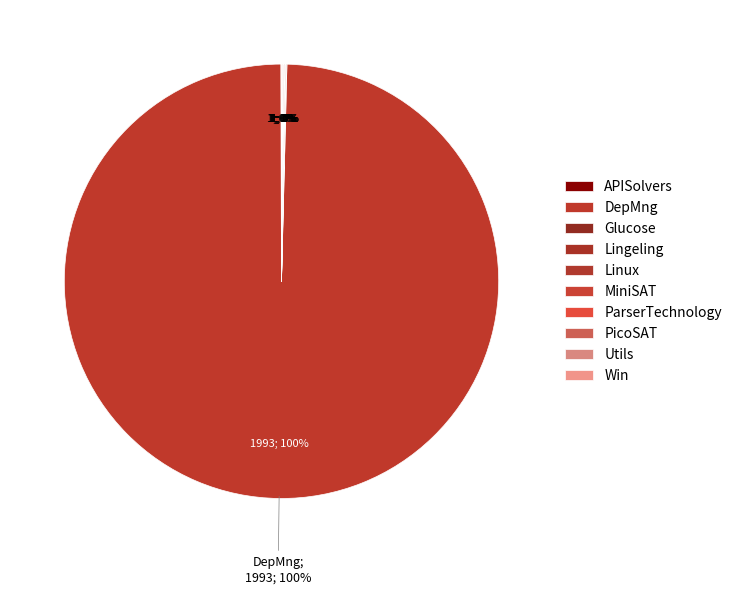

Is MiniSAT the majority of the pie?

No